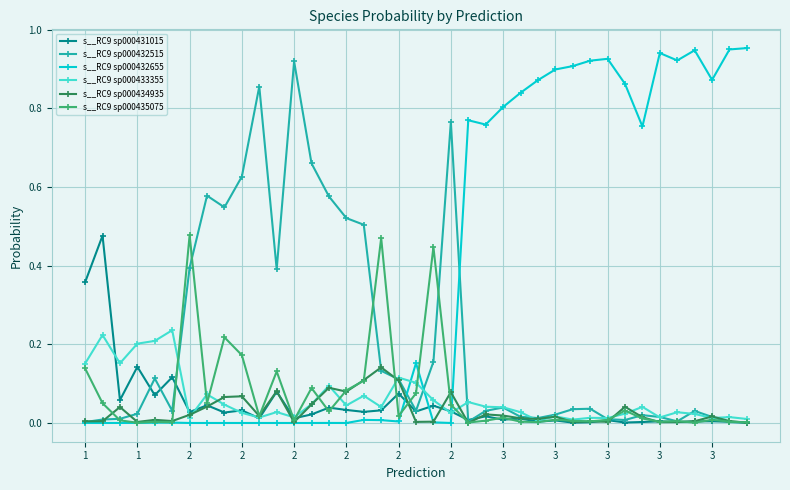

Which series has the largest total across all categories?

s__RC9 sp000432655